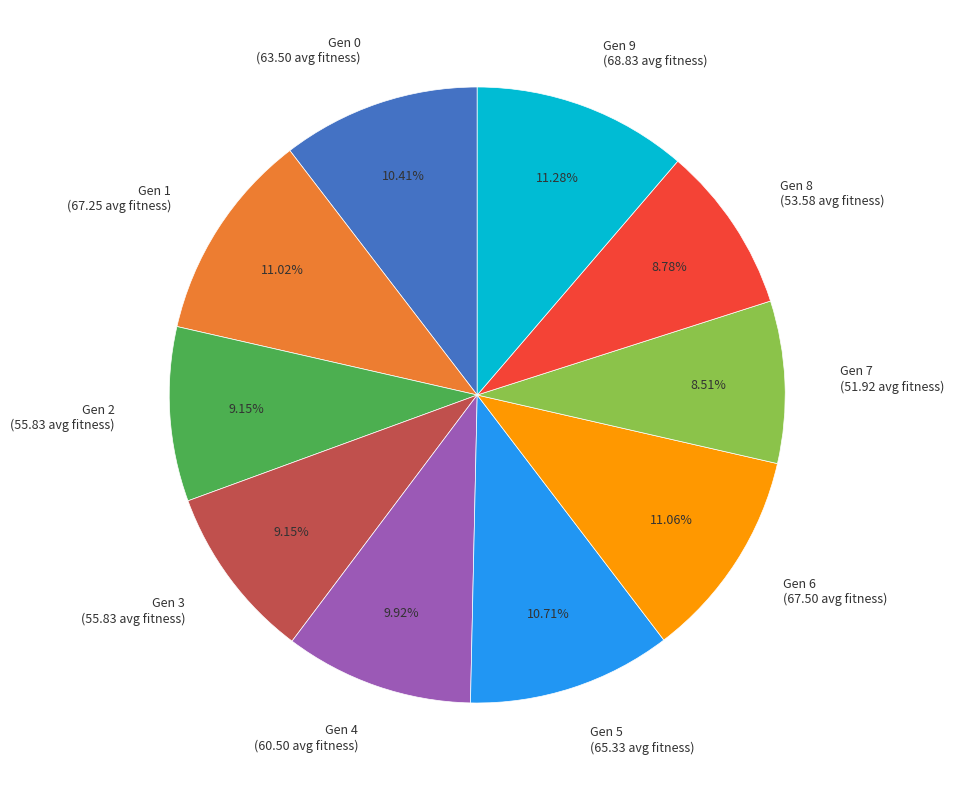

Approximately how many times larger is the value at Gen 5 (65.33 avg fitness) compared to Gen 7 (51.92 avg fitness)?

1.3